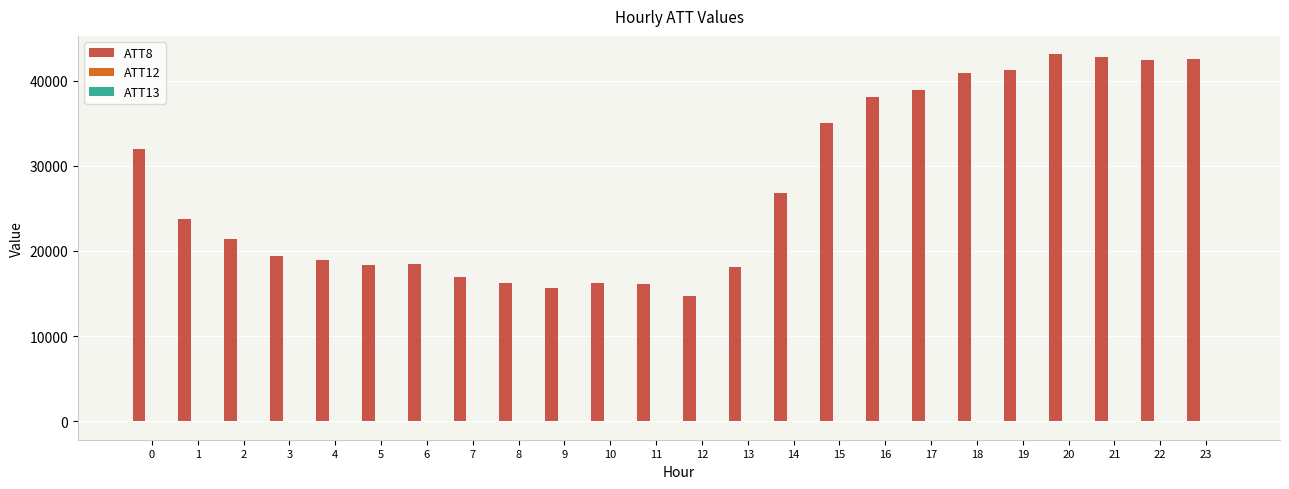

Which series has the largest total across all categories?

ATT8